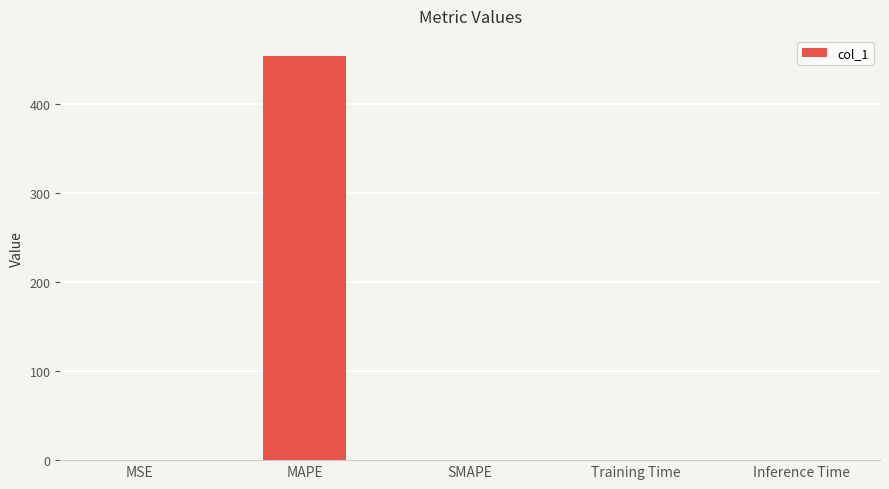

True or false: the data shows 0.0 at Inference Time.

True